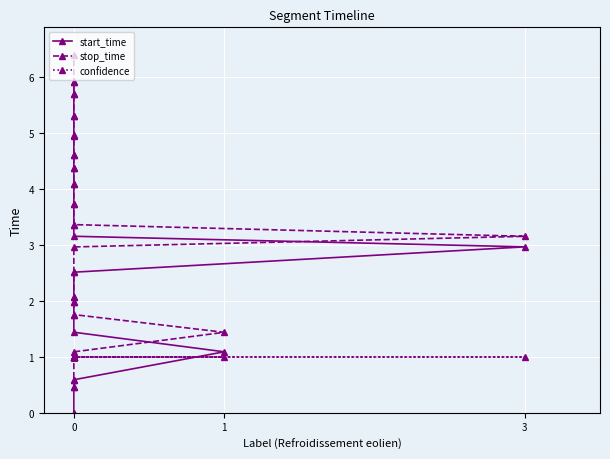

After their last crossing, which series has the higher values: confidence or start_time?

start_time